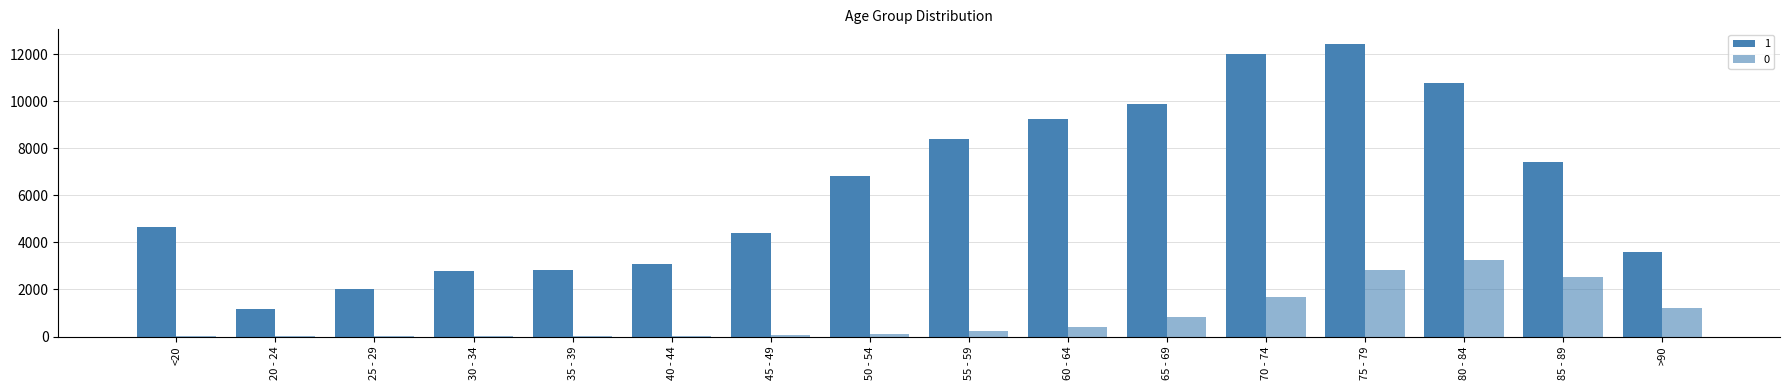

Are the bars horizontal?

No